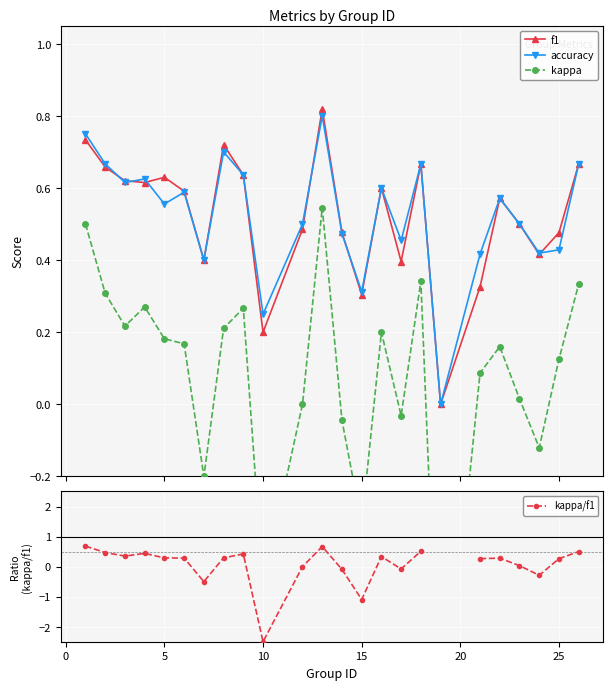

True or false: accuracy and kappa intersect in this chart.

False